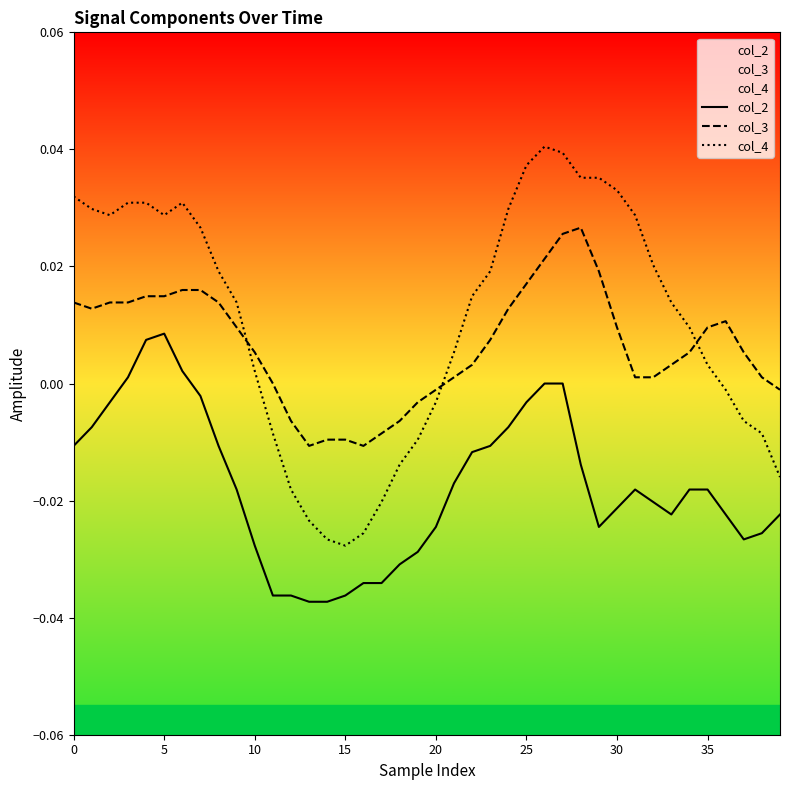

Which series has the largest total across all categories?

col_4